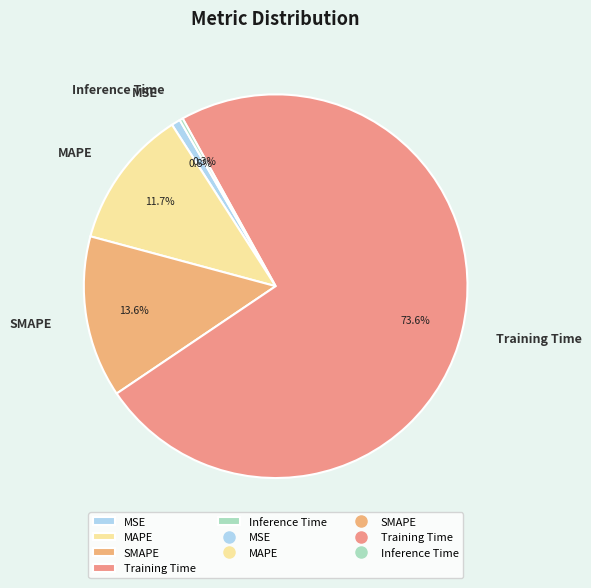

Is there any slice that represents more than half of the pie?

Yes